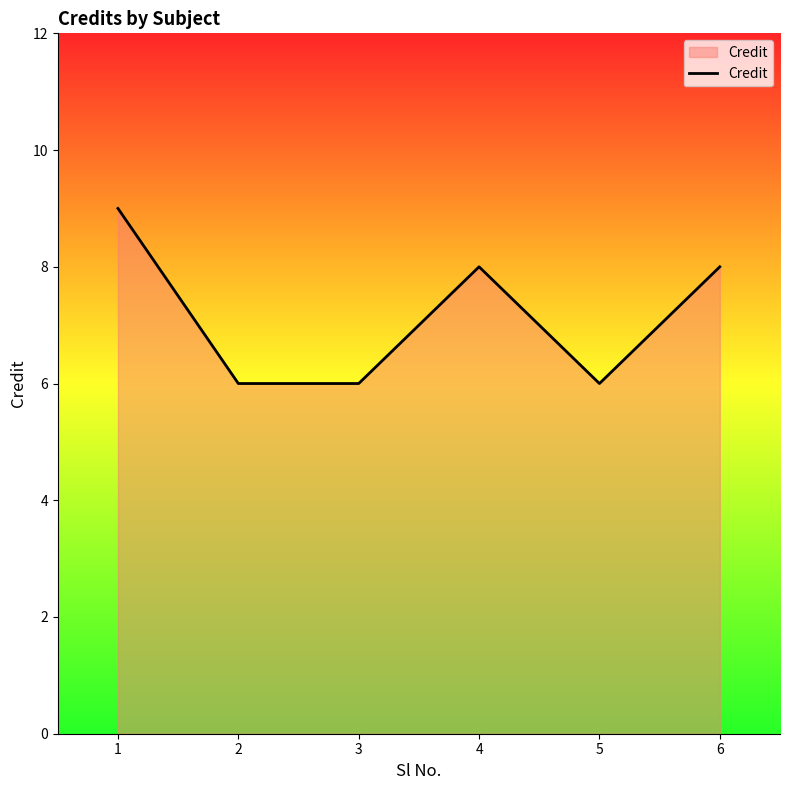

What is the minimum value shown in the chart?

6